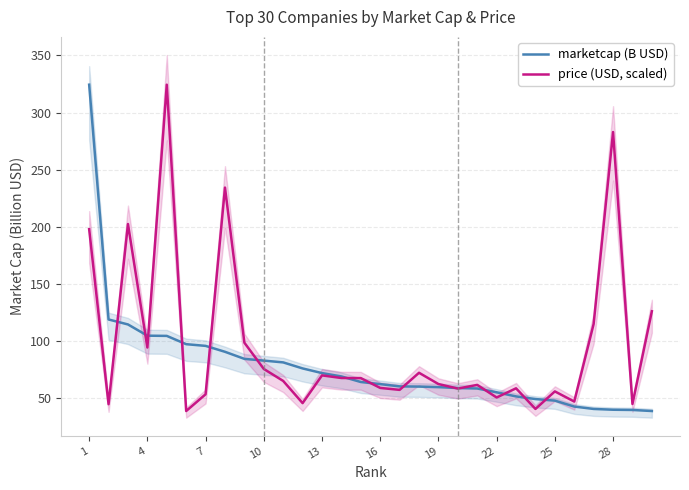

In price (USD, scaled), how many points are higher than both neighbors (excluding endpoints)?

9